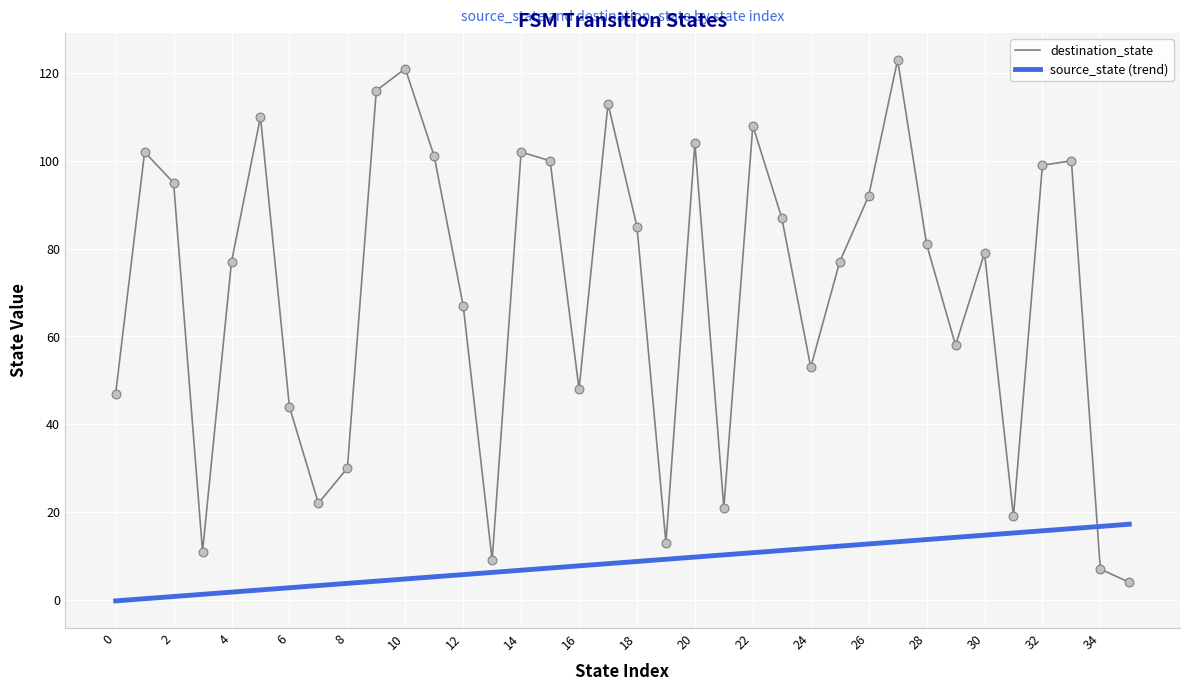

What is the highest value of the destination_state series?

123